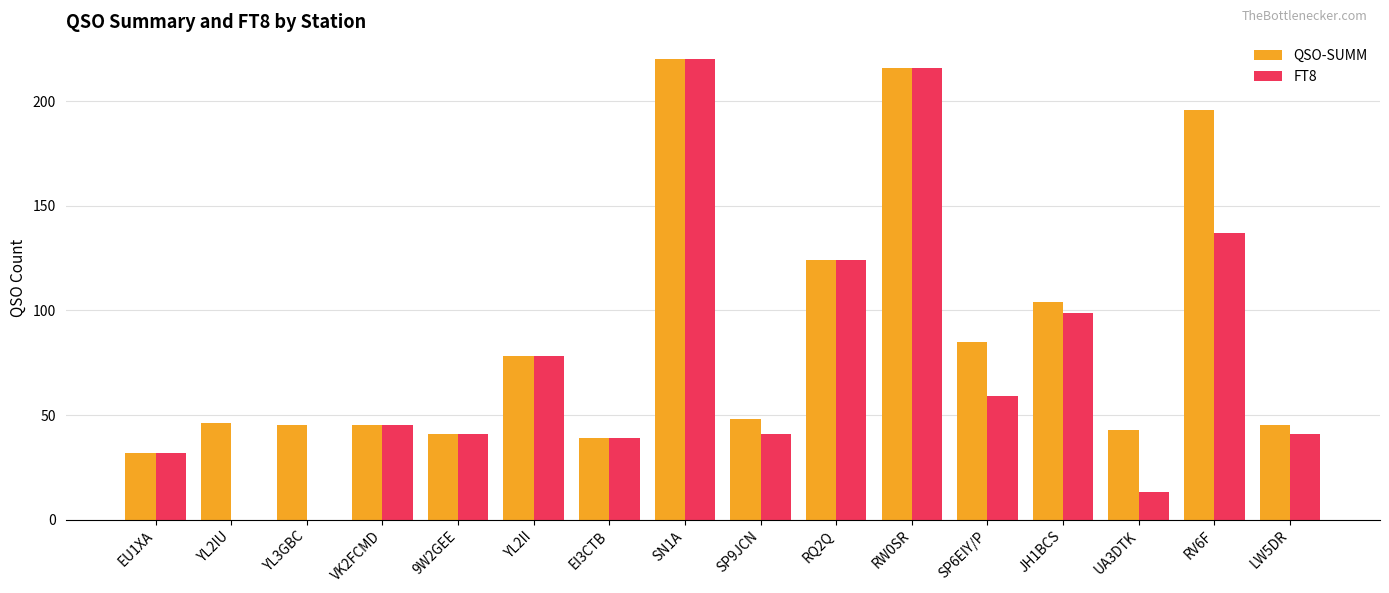

Reading left to right, what are all the values shown in this chart?

QSO-SUMM: 32	46	45	45	41	78	39	220	48	124	216	85	104	43	196	45
FT8: 32	0	0	45	41	78	39	220	41	124	216	59	99	13	137	41